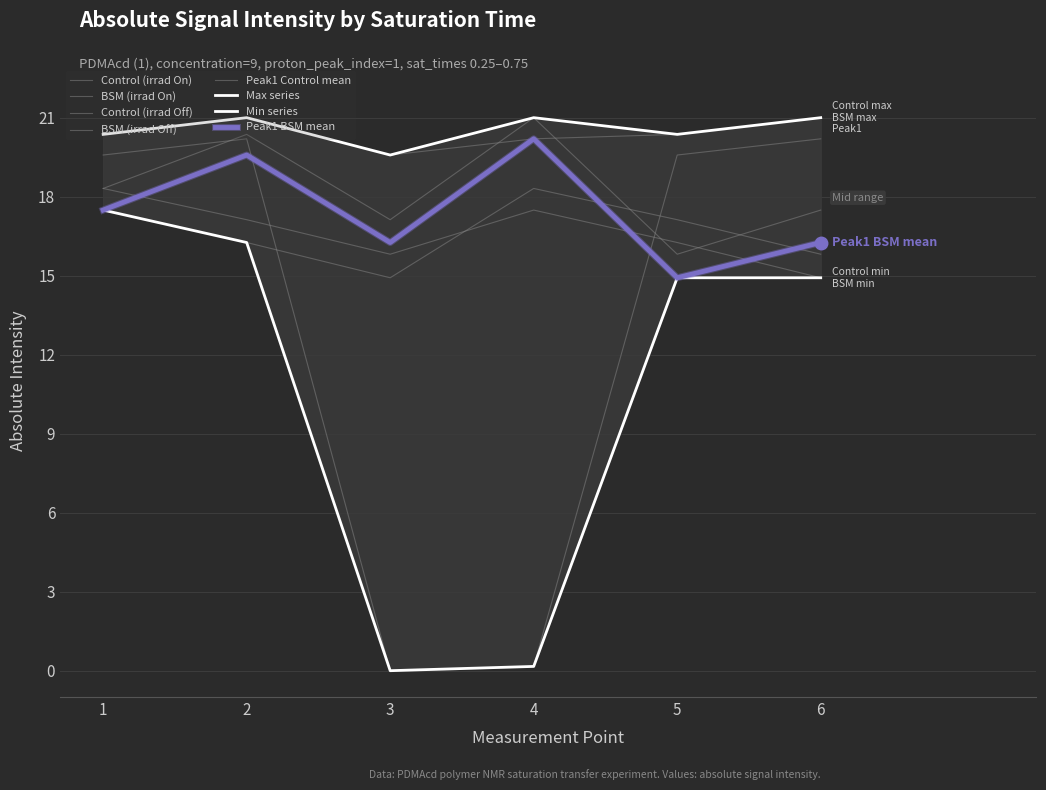

Reading left to right, what are all the values shown in this chart?

Control (irrad On): 18.3	17.1	15.8	17.5	16.3	14.9
BSM (irrad On): 17.5	16.3	14.9	18.3	17.1	15.8
Control (irrad Off): 20.4	21.0	19.6	20.2	20.4	21.0
BSM (irrad Off): 19.6	20.2	0.0	0.2	19.6	20.2
Peak1 Control mean: 18.3	20.4	17.1	21.0	15.8	17.5
Peak1 BSM mean: 17.5	19.6	16.3	20.2	14.9	16.3